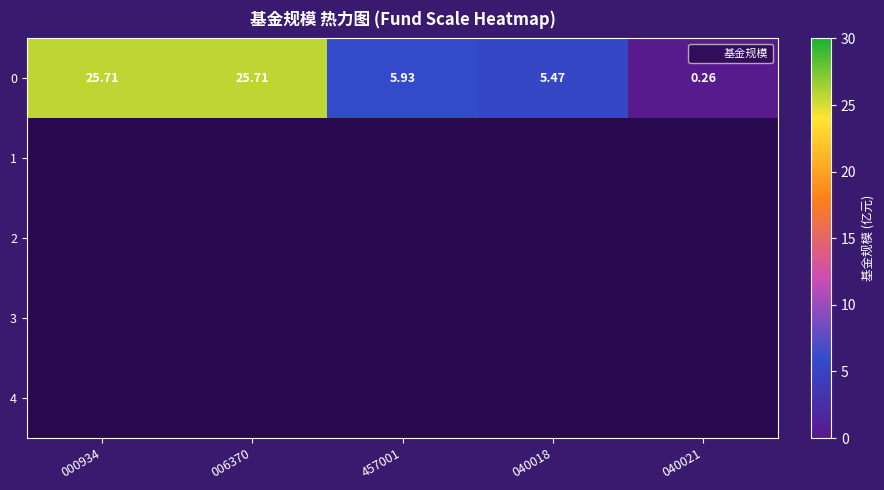

What is the maximum value shown in the chart?

25.7